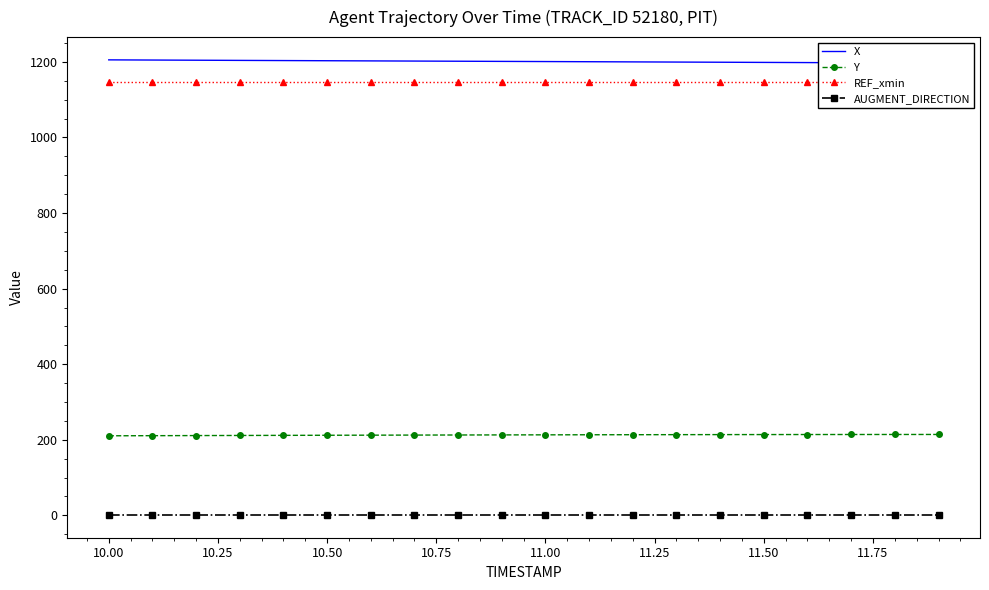

True or false: AUGMENT_DIRECTION and Y intersect in this chart.

False